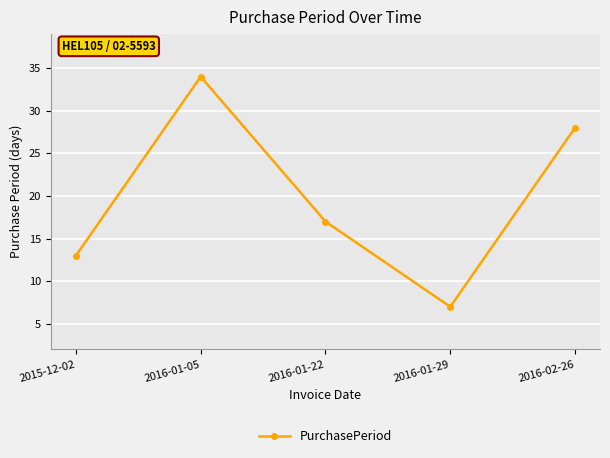

How many distinct data groups are displayed?

1